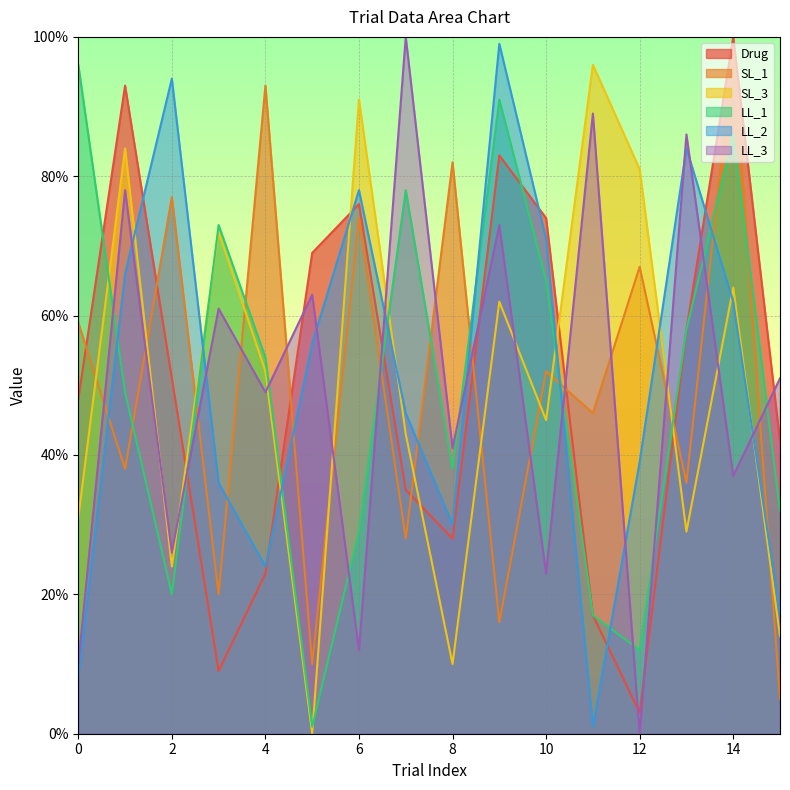

What is the sum of the SL_1 values at 6 and 13?

110